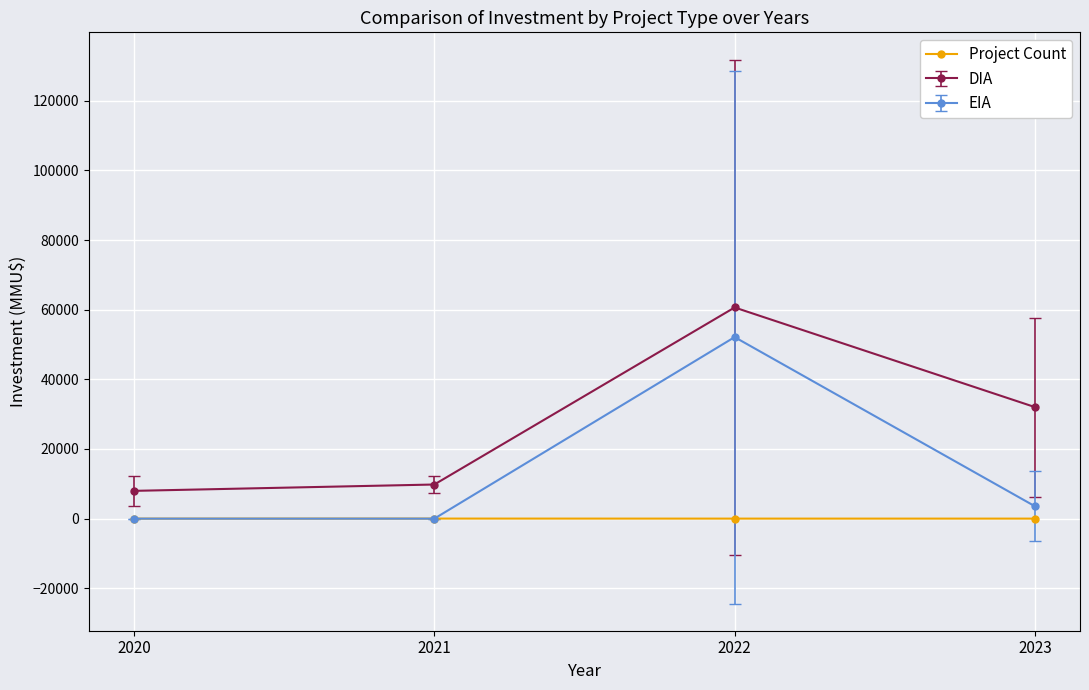

List the series in order of their peak value, lowest first.

Project Count, EIA, DIA